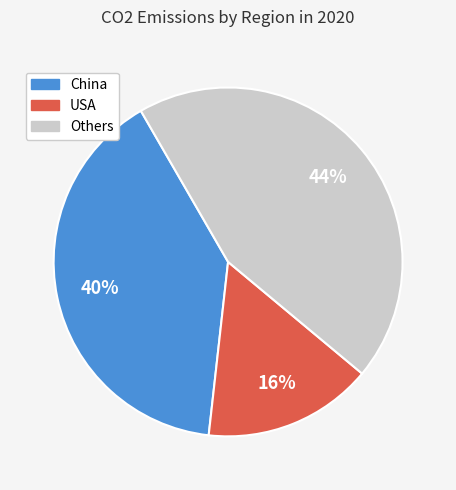

Is there any slice that represents more than half of the pie?

No